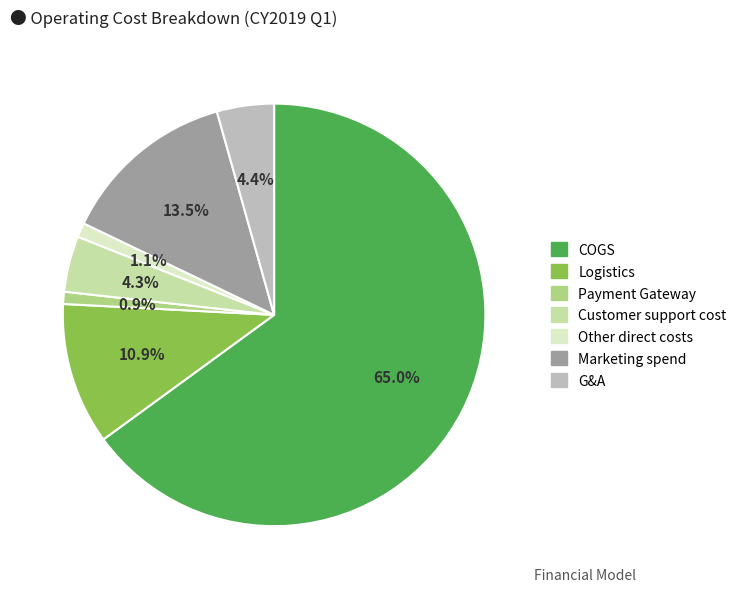

What is the majority slice?

COGS